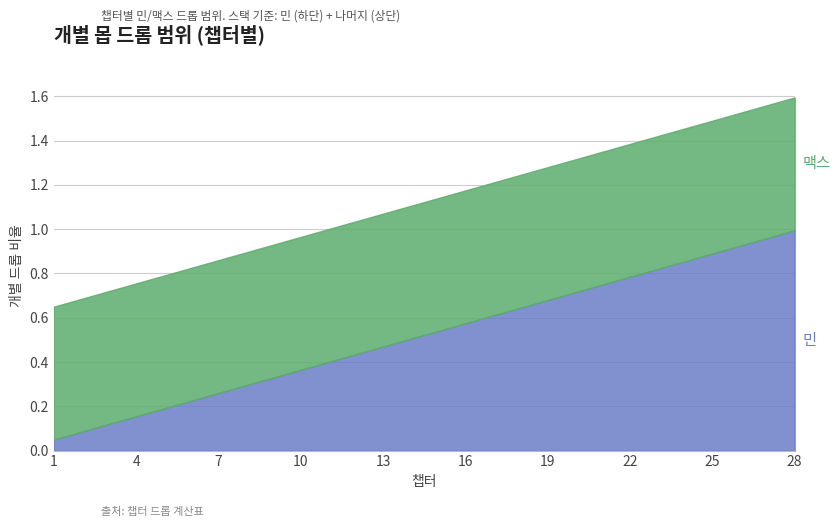

What is the value of the 맥스 point at the 14th from the left?

1.1